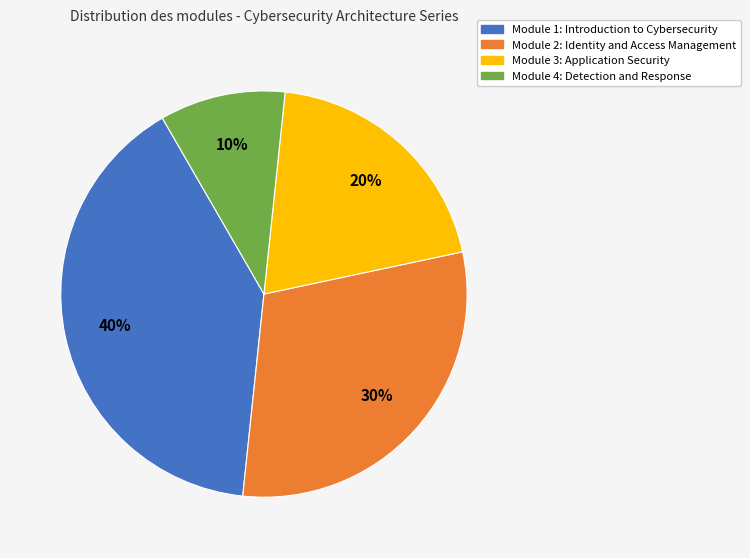

Rank the categories by value from highest to lowest.

Module 1: Introduction to Cybersecurity, Module 2: Identity and Access Management, Module 3: Application Security, Module 4: Detection and Response